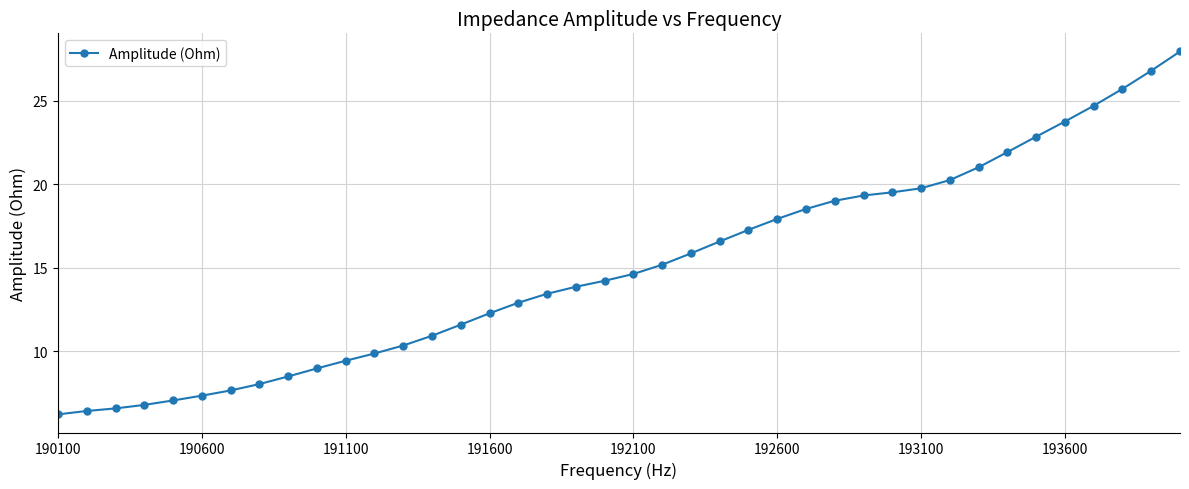

What is the maximum value shown in the chart?

27.9